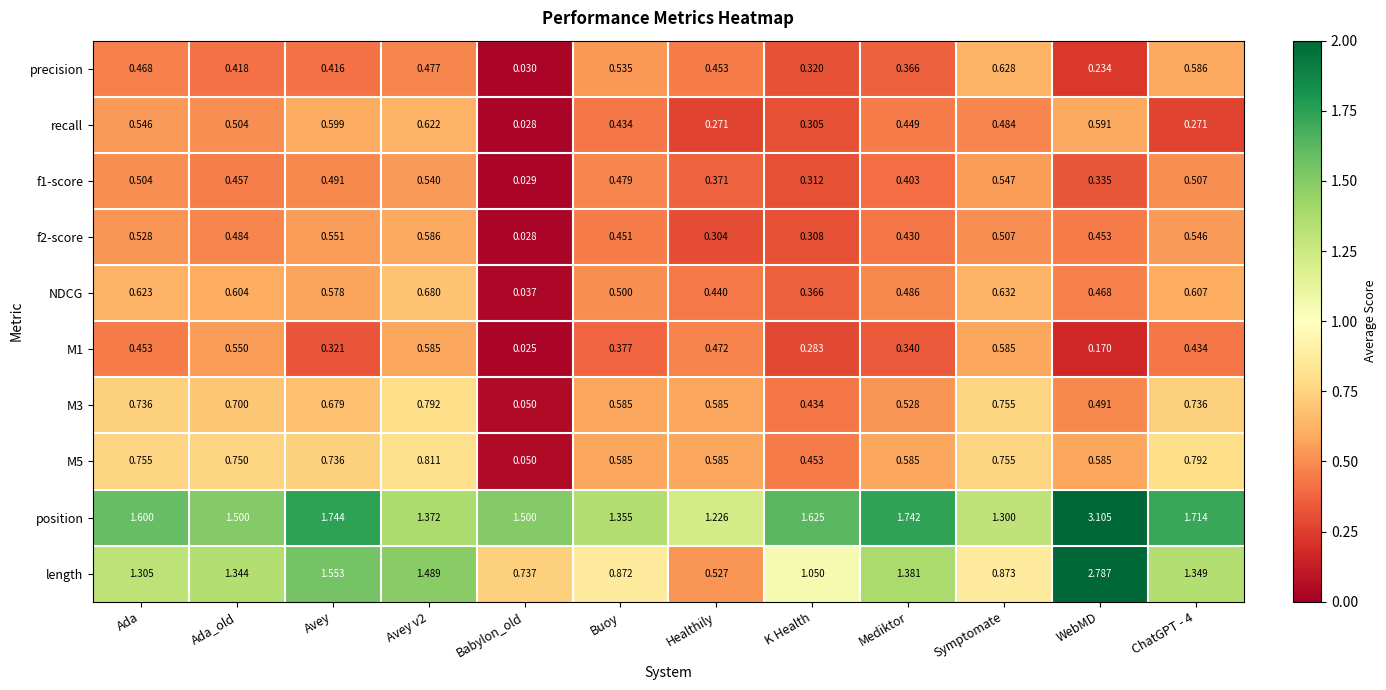

Where is M3 nearest to the value 0?

Babylon_old